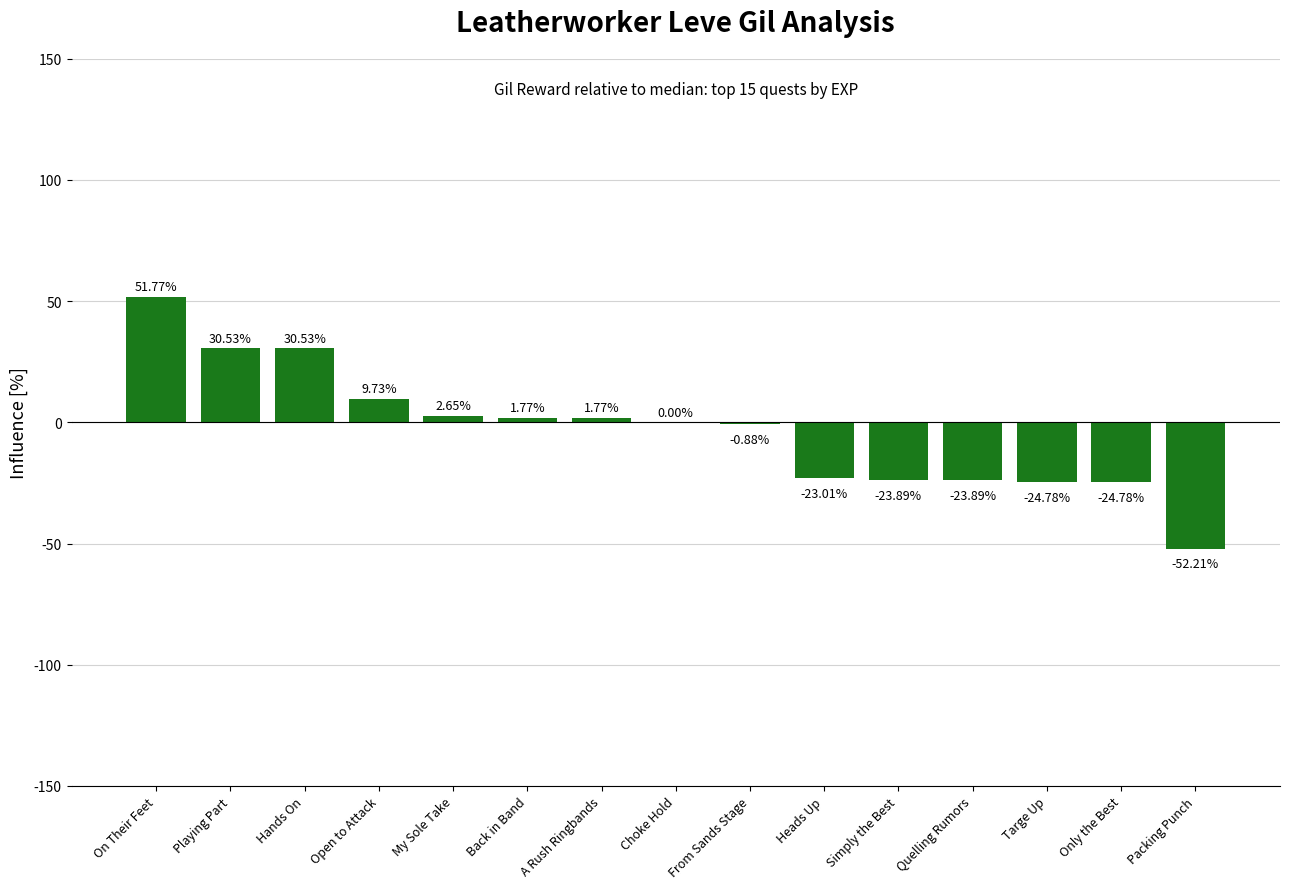

Which category has the highest value across all series?

On Their Feet